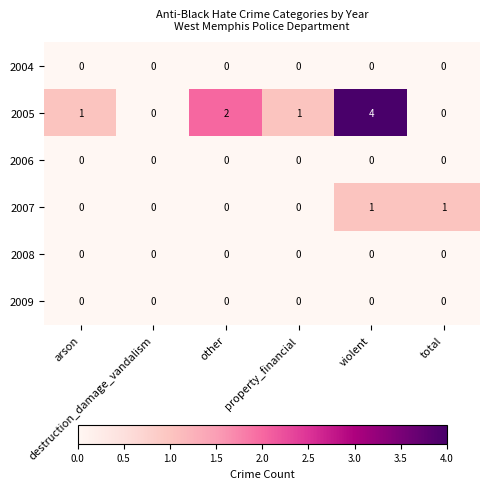

Which series changed the most between property_financial and violent?

2005